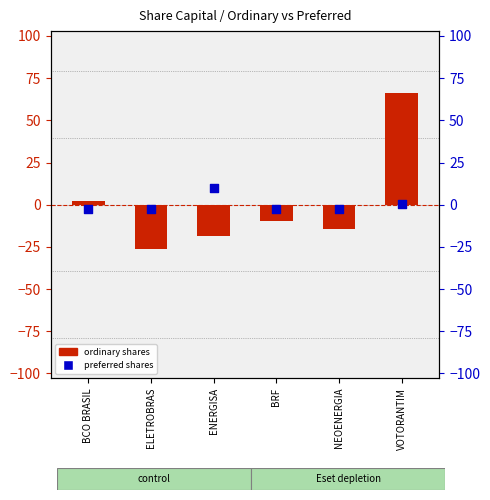

Which series has the largest total across all categories?

ordinary shares (centered)